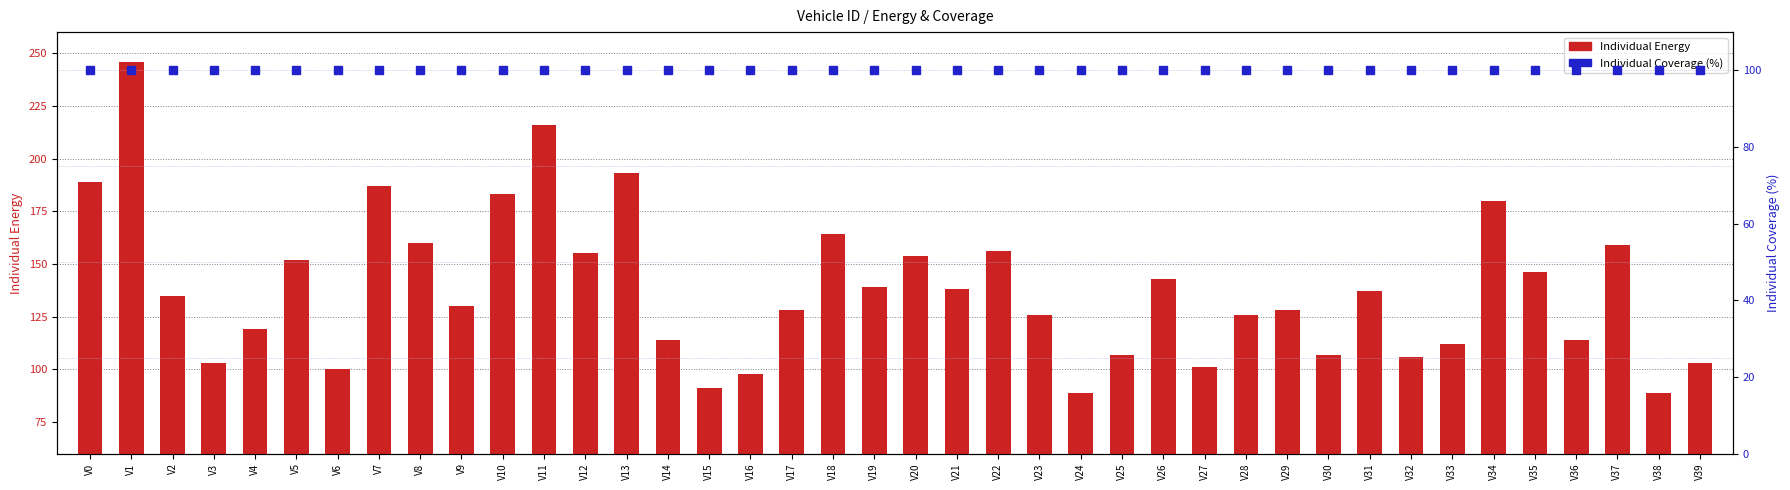

True or false: Individual Energy has a value of 126 at V28.

True